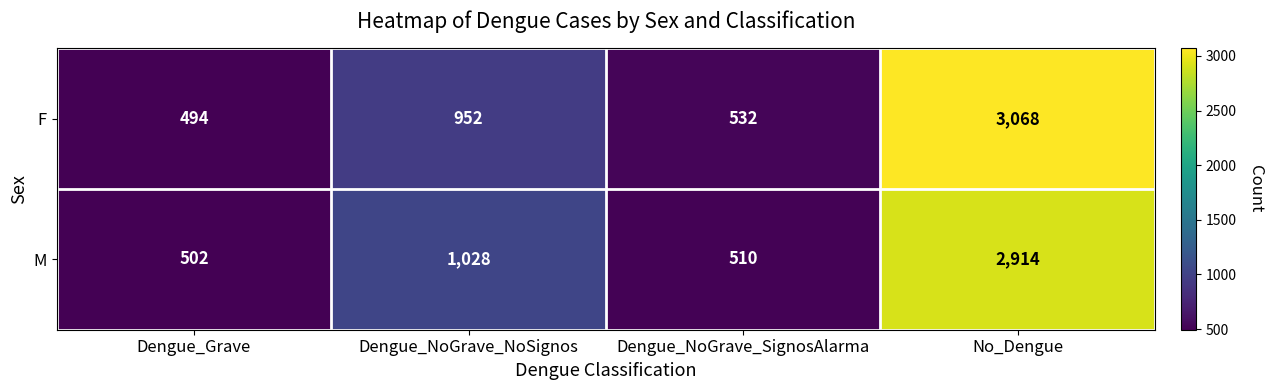

What is the total value across all series at Dengue_NoGrave_NoSignos?

1980